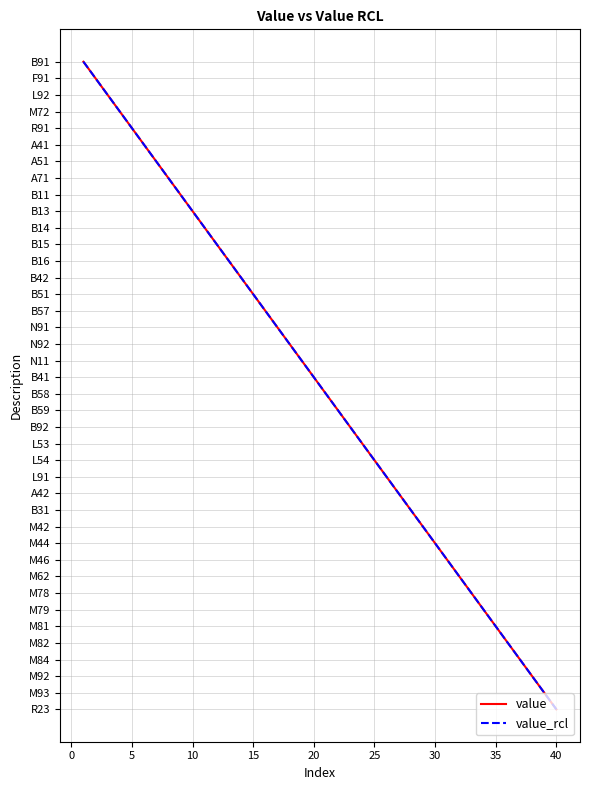

Is this an area chart (filled region under the line)?

No